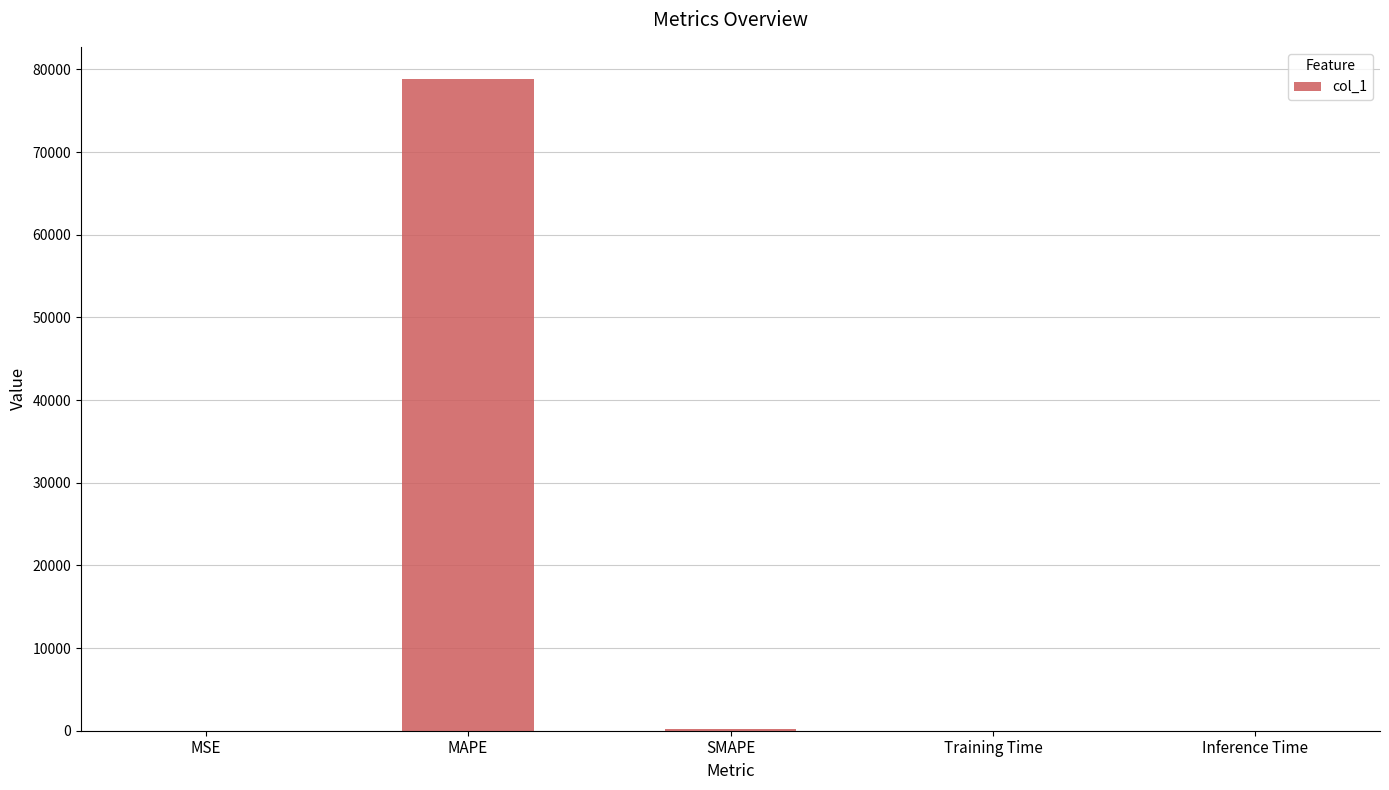

Are the bars grouped side by side (vs. stacked)?

No